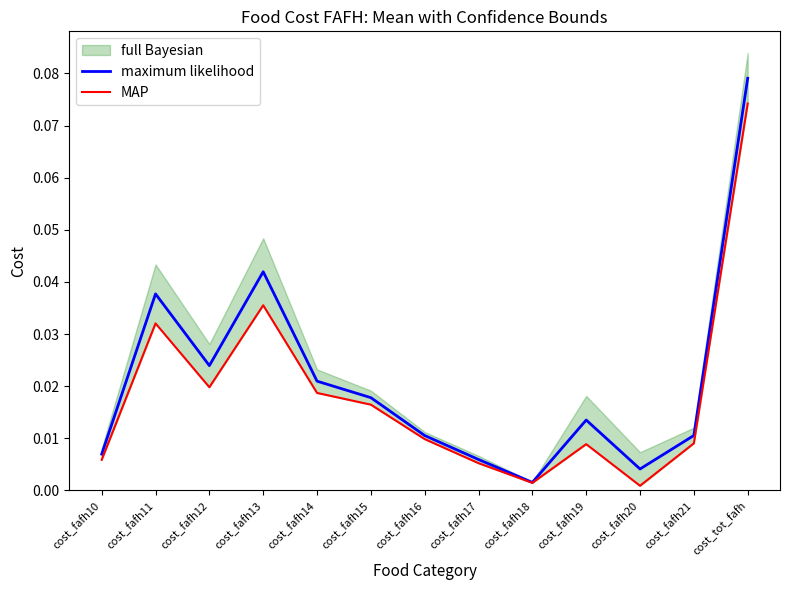

Which series has the largest total across all categories?

maximum likelihood